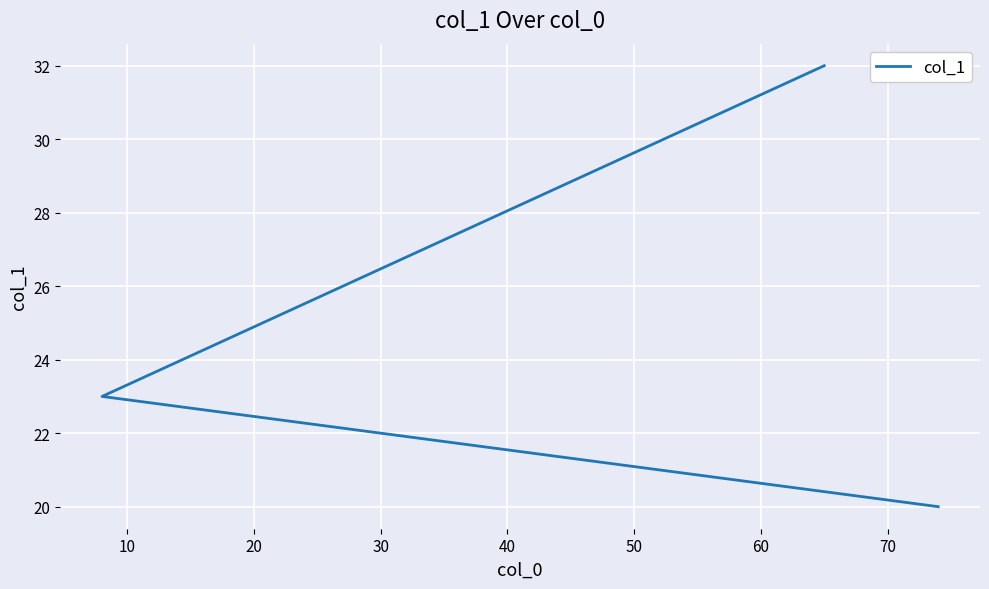

Reading left to right, transcribe all the data shown in this chart.

32	23	20